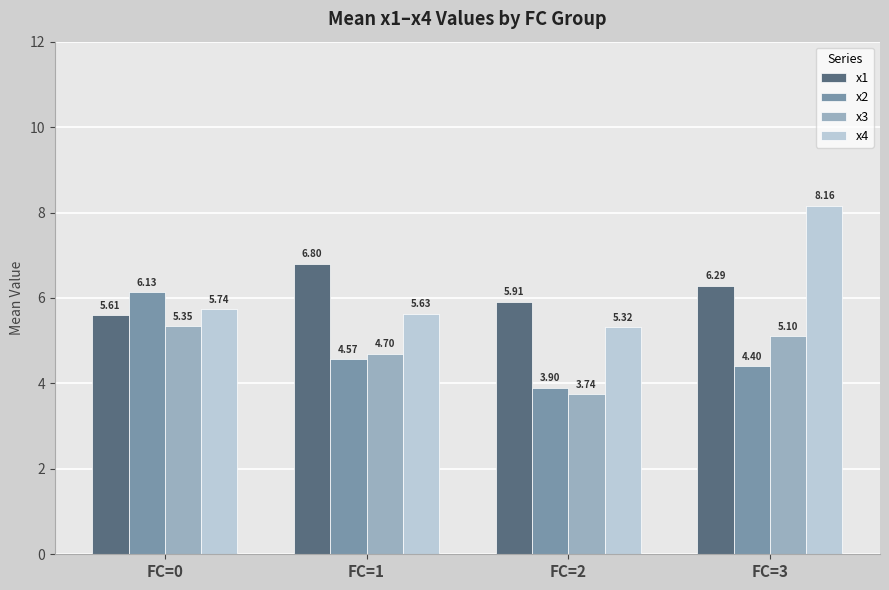

List the series in order of their peak value, highest first.

x4, x1, x2, x3